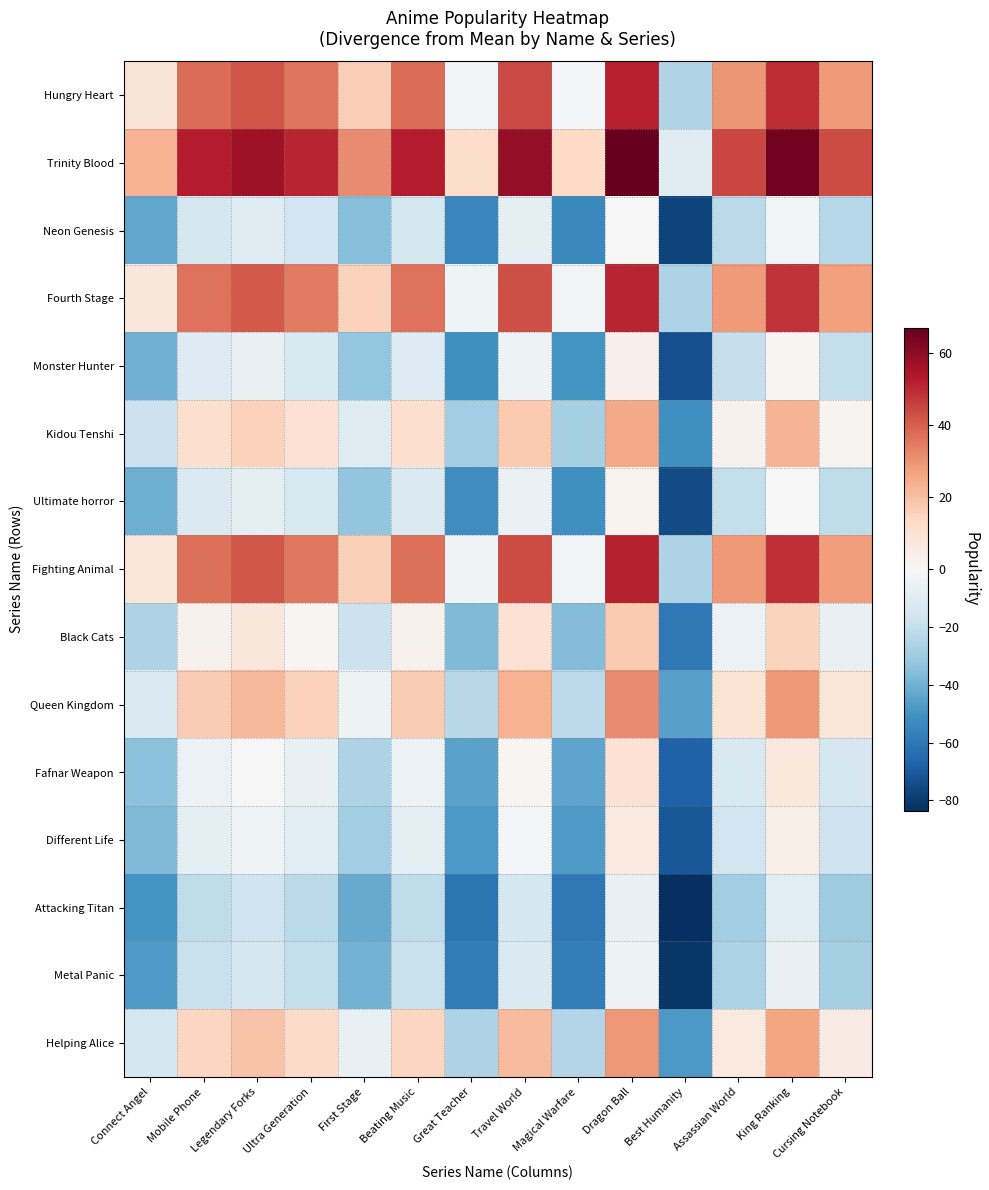

At which category is the sum across all series the highest?

Dragon Ball